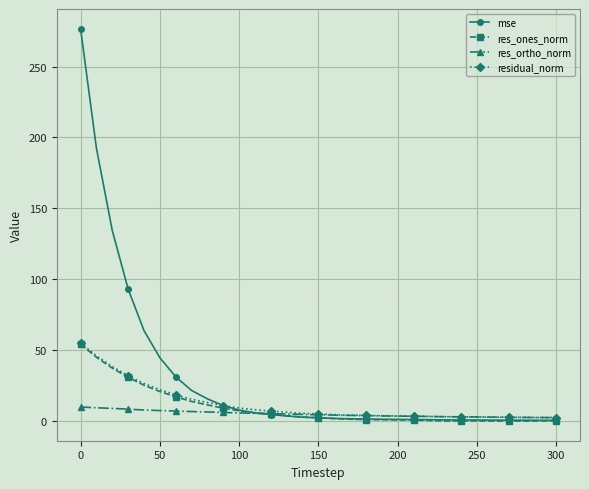

Which series has the largest total across all categories?

mse